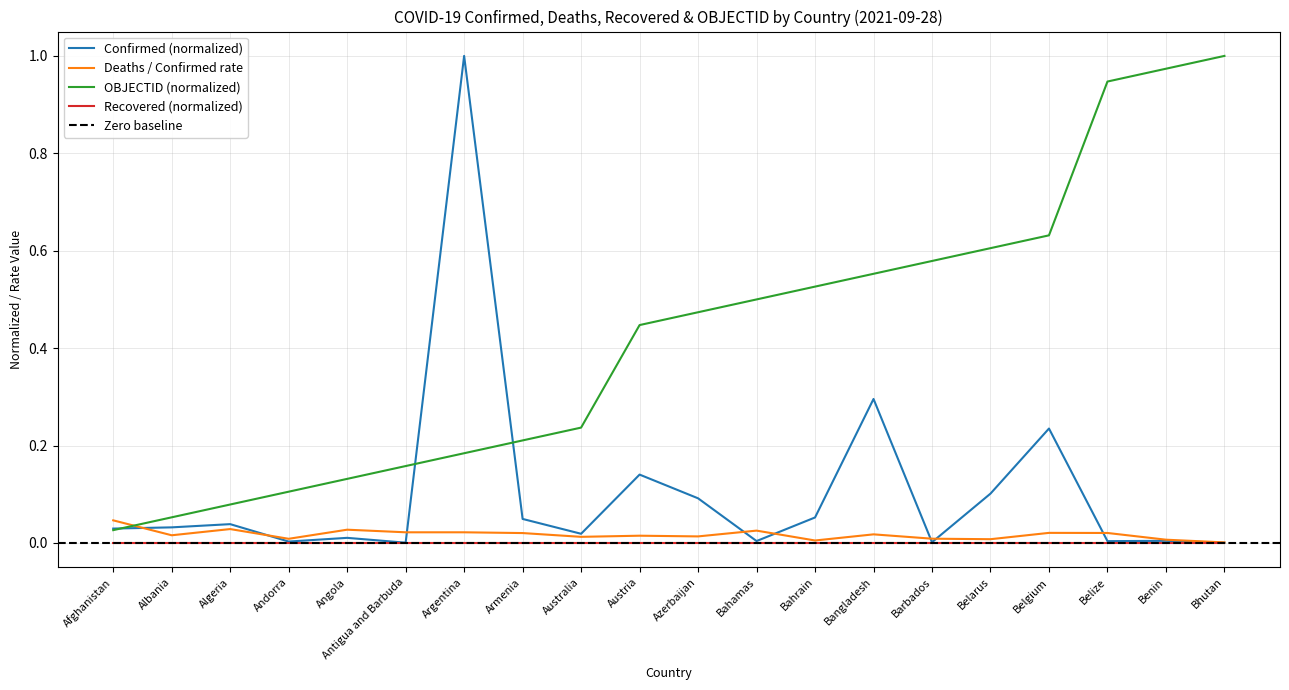

Rank the categories by OBJECTID value from lowest to highest.

Afghanistan, Albania, Algeria, Andorra, Angola, Antigua and Barbuda, Argentina, Armenia, Australia, Austria, Azerbaijan, Bahamas, Bahrain, Bangladesh, Barbados, Belarus, Belgium, Belize, Benin, Bhutan